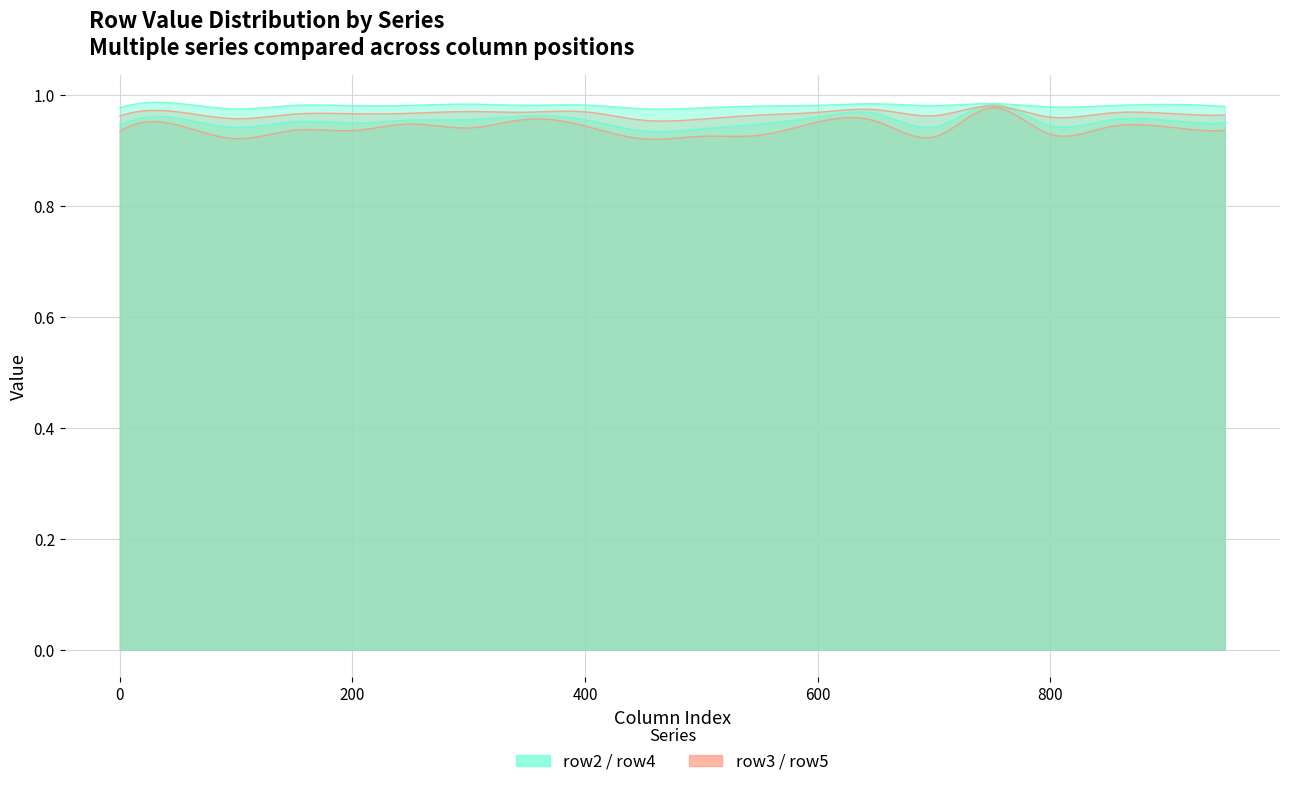

True or false: row5 and row0 intersect in this chart.

False